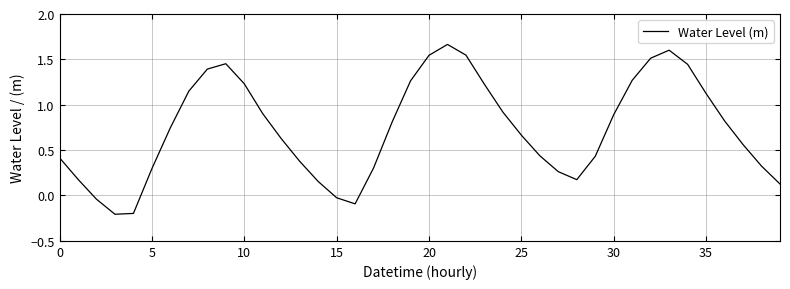

Count the number of values greater than 0.

35